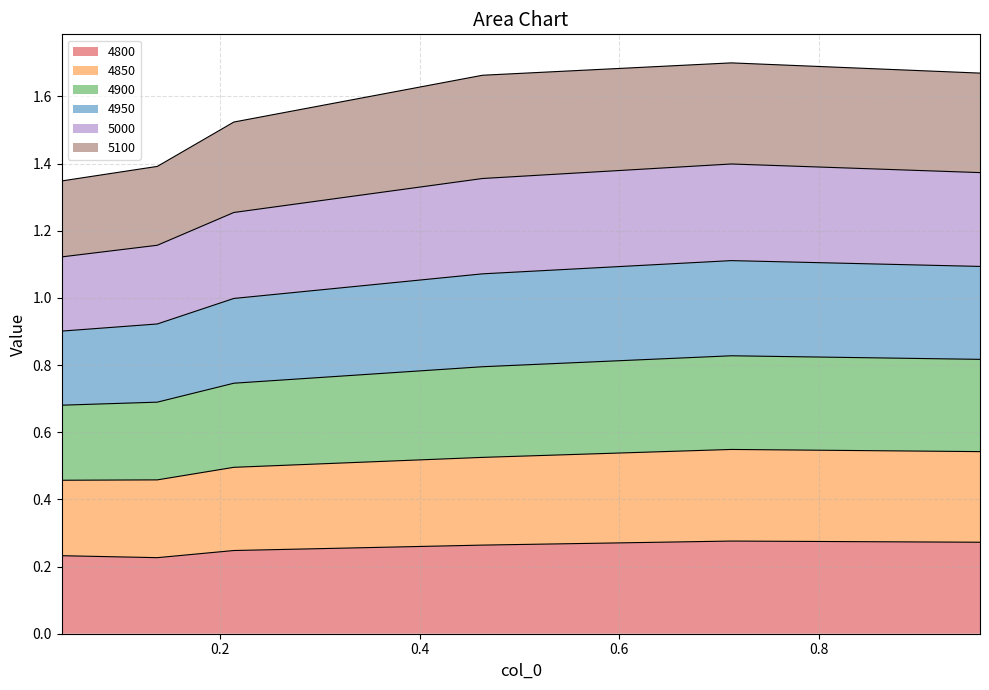

At which category is the sum across all series the highest?

0.7123287671232876